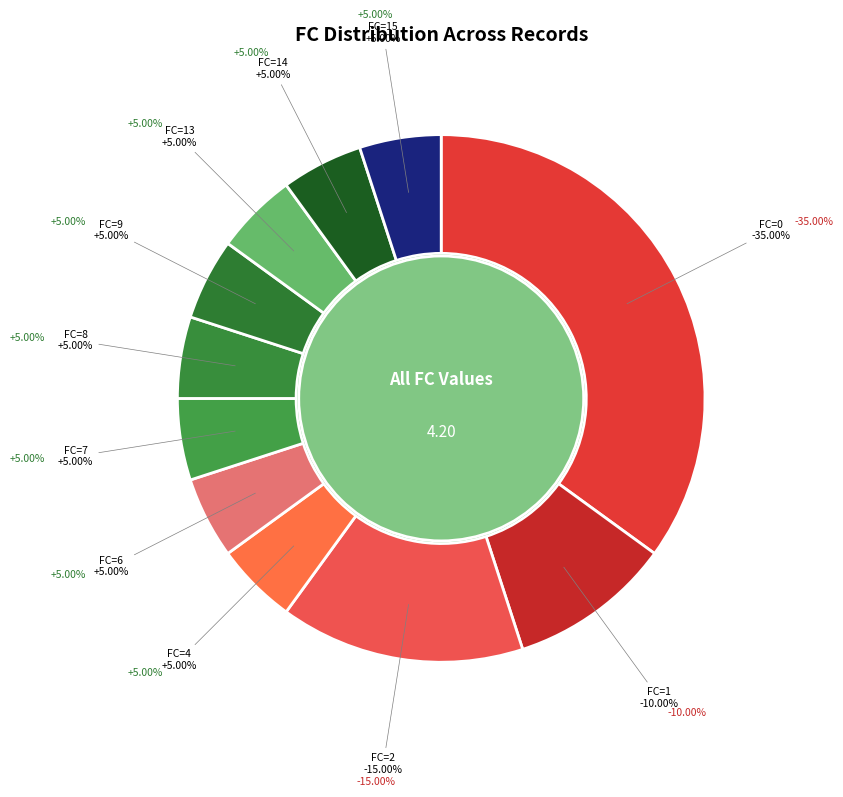

Between 7 and 14, which is larger?

7